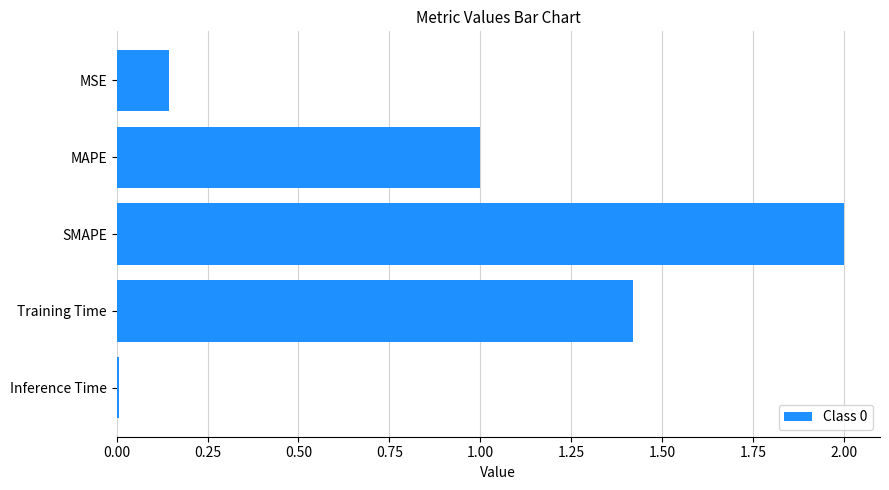

What position from the top is MAPE?

2